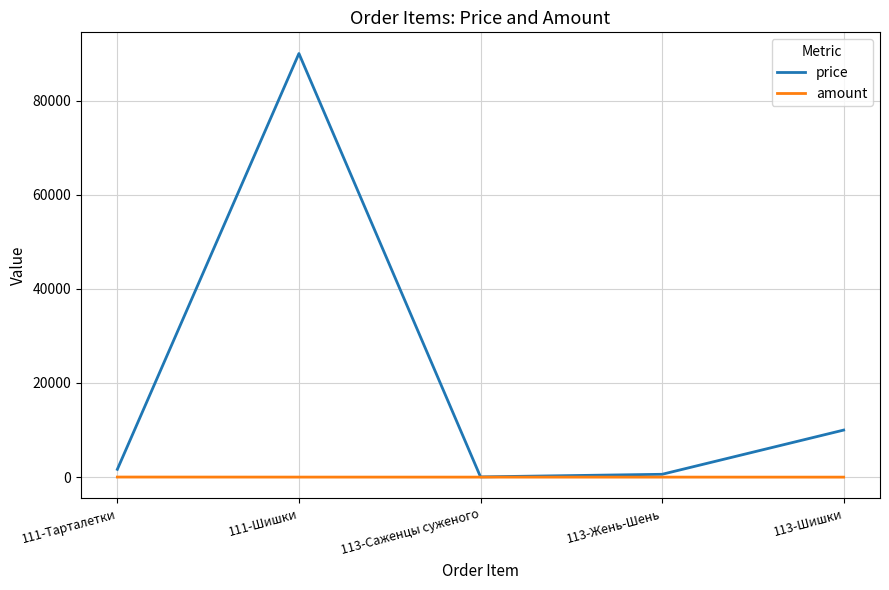

Which series has the largest total across all categories?

price